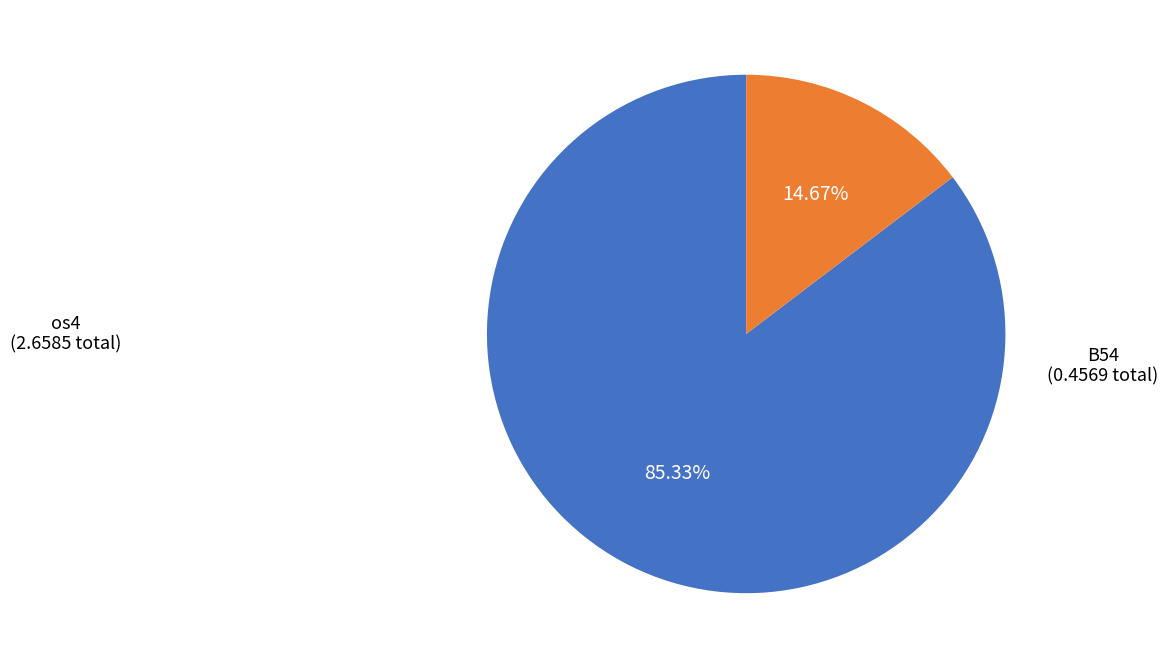

Is there a majority slice in this chart?

Yes